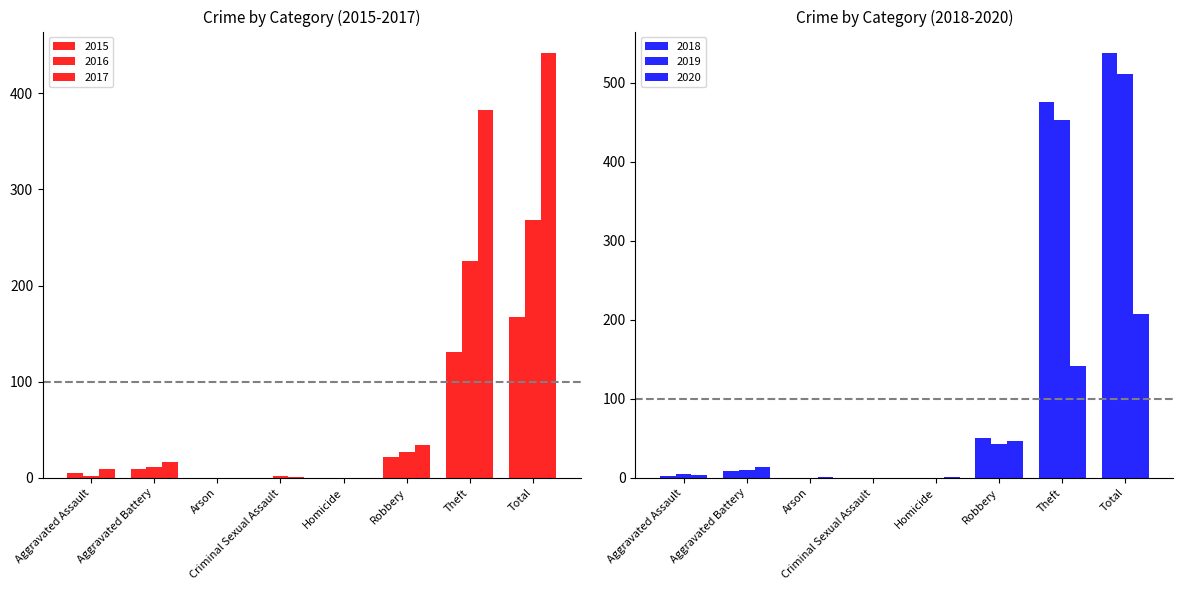

What is the sum of the 2015 values at Aggravated Battery and Theft?

140